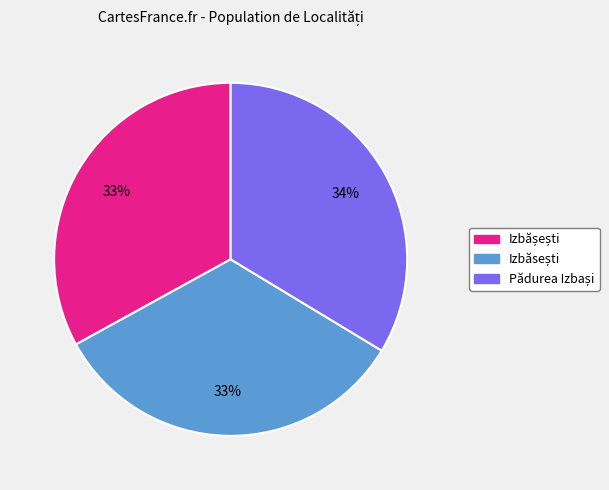

Does any single category account for the majority?

No